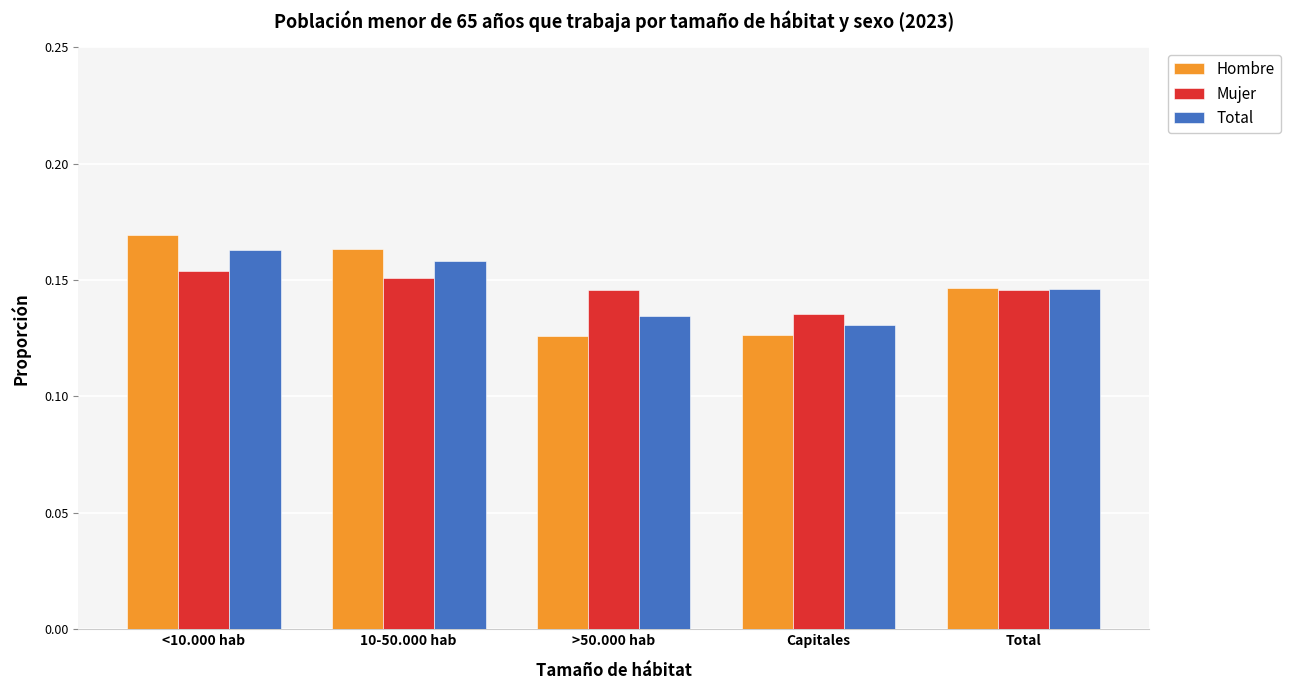

At how many categories does at least one series exceed 0?

5